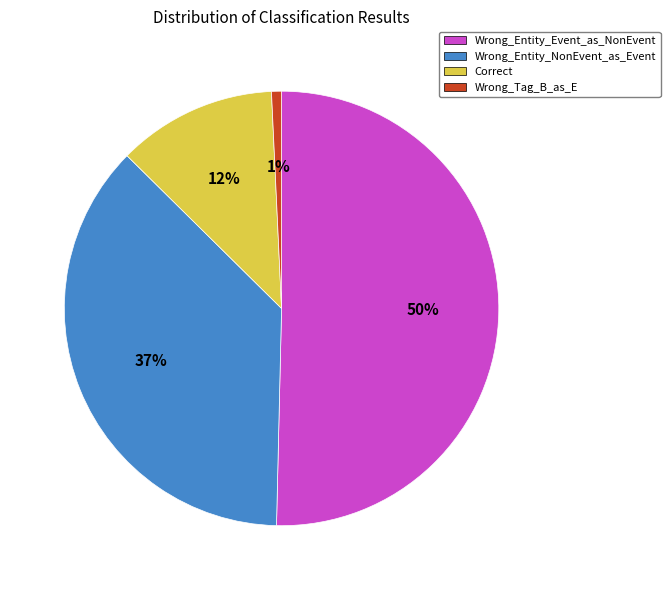

To the nearest percent, what portion does Wrong_Entity_NonEvent_as_Event represent?

37%